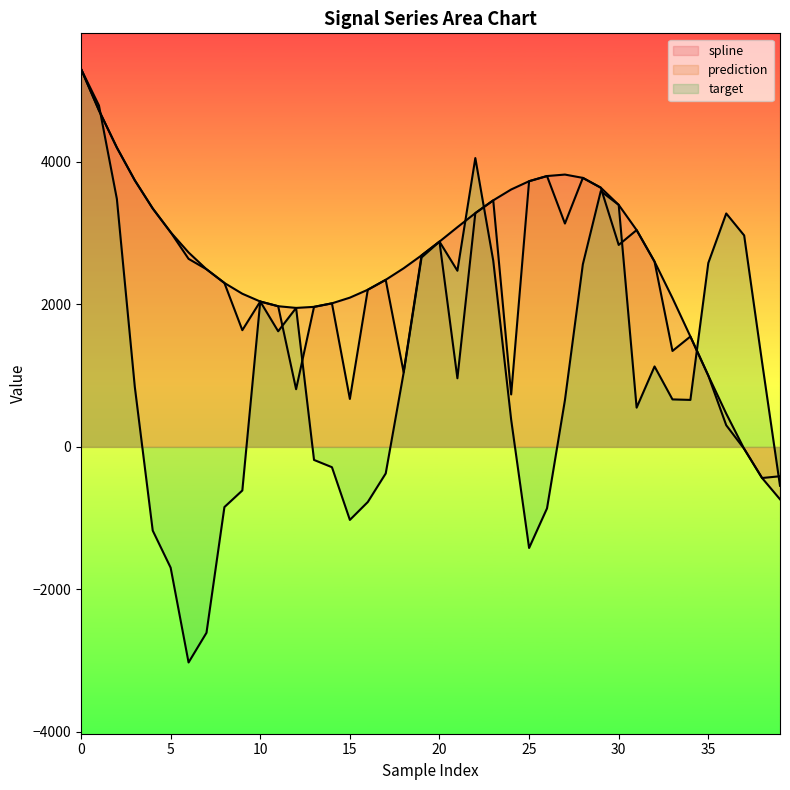

Which has a higher value, 7 or 22?

22